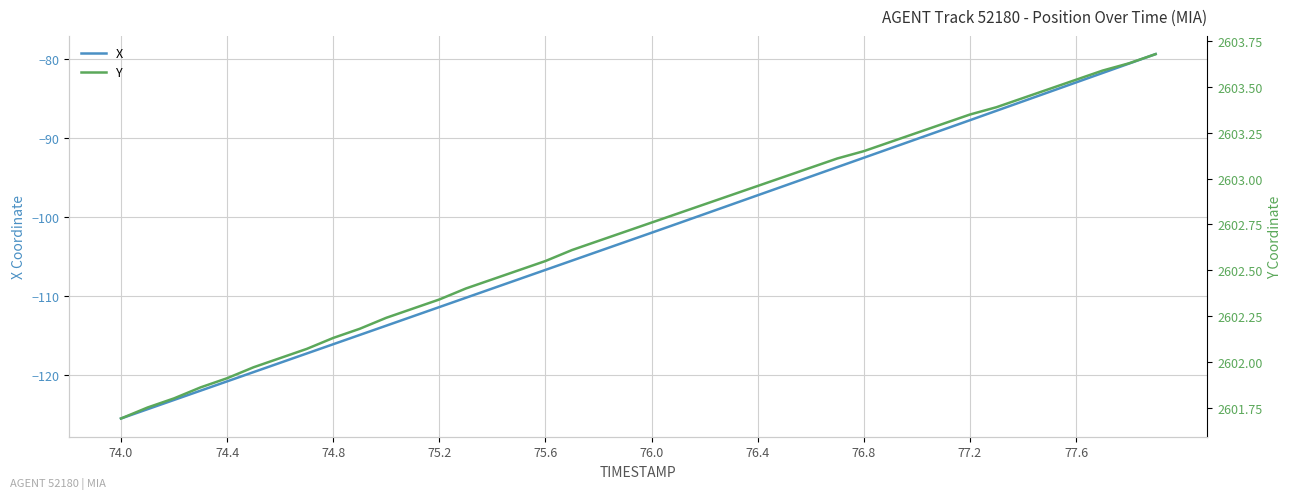

At which label does X reach its minimum?

74.0